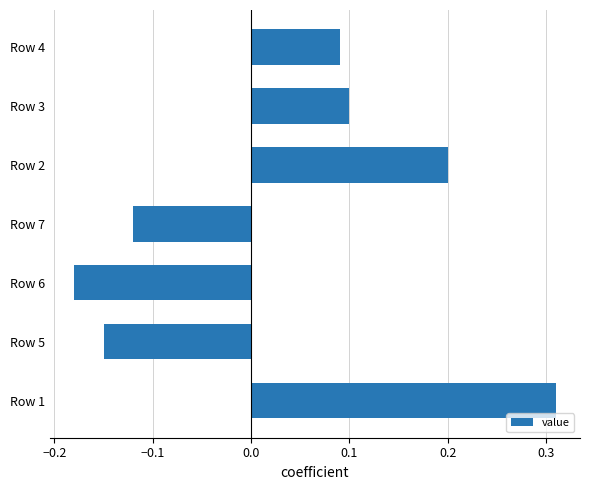

Which label corresponds to the largest value in the chart?

Row 1